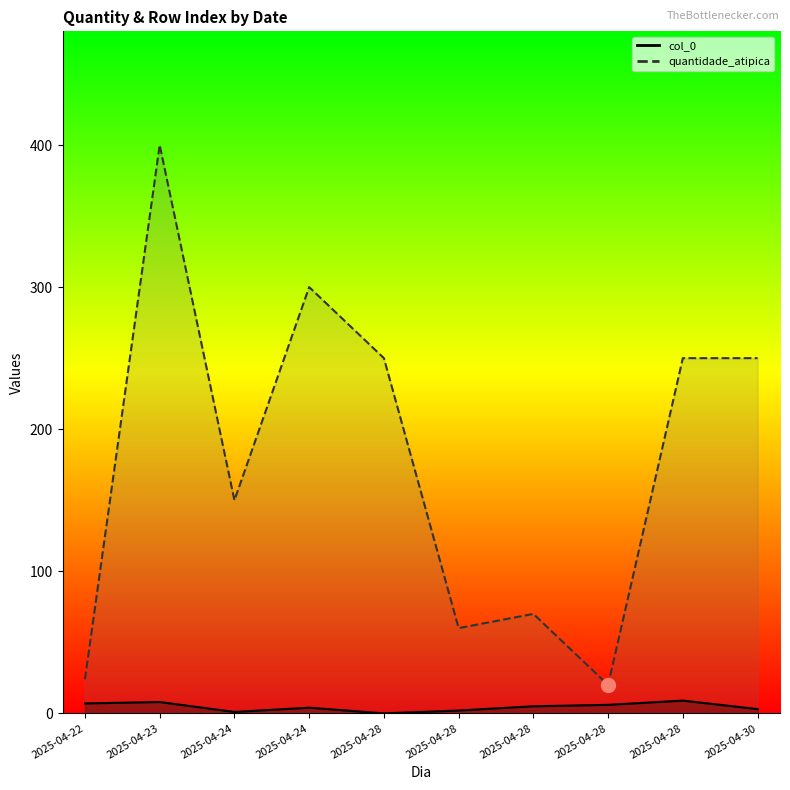

Is the value of quantidade_atipica at 2025-04-28 greater than the value of col_0 at 2025-04-28?

Yes